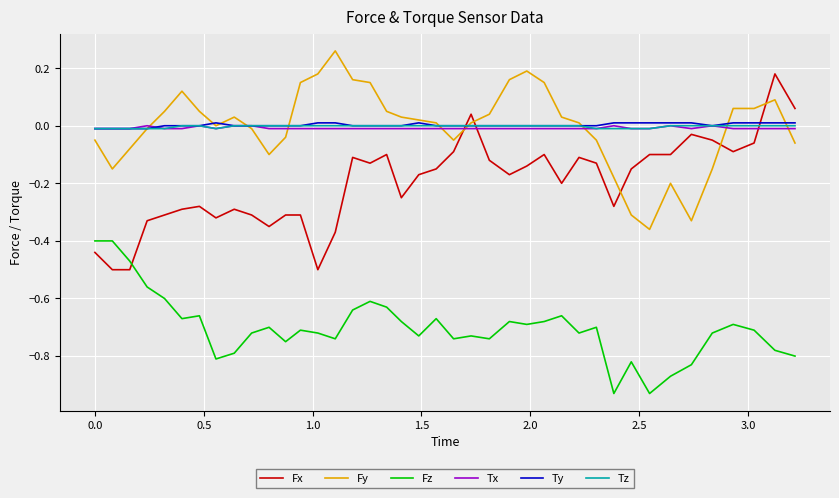

True or false: Tx and Fx cross at least once.

True